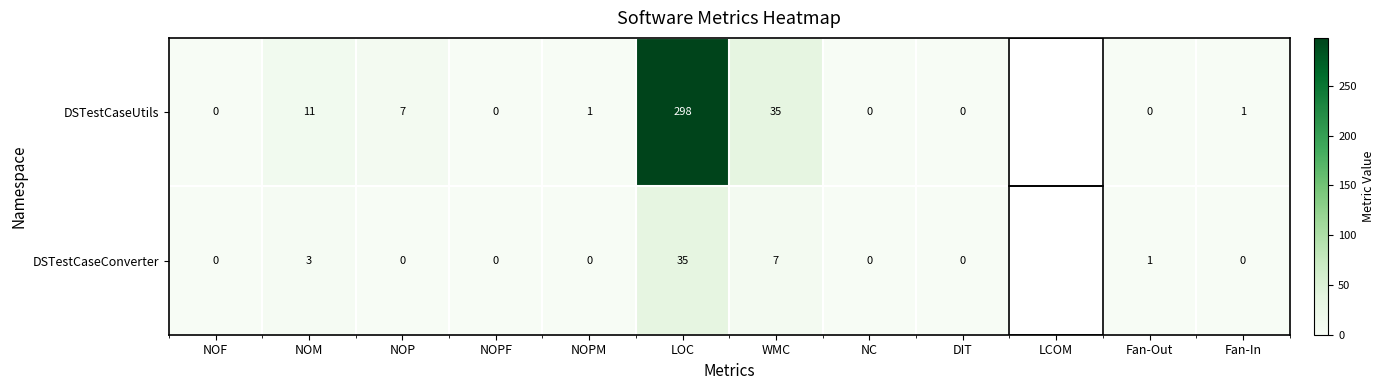

Between NOM and DIT, which series saw the biggest shift?

DSTestCaseUtils